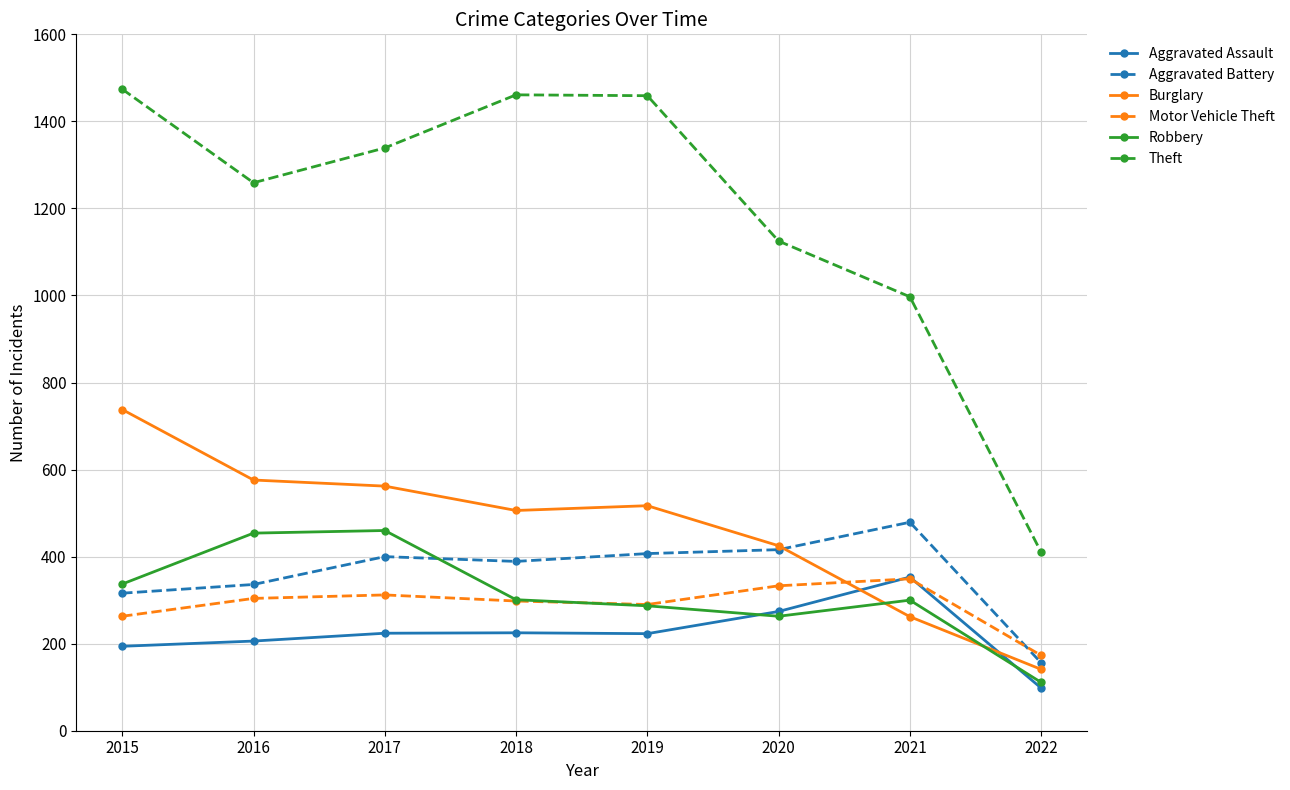

What is the value of the Robbery point at the 5th from the left?

287